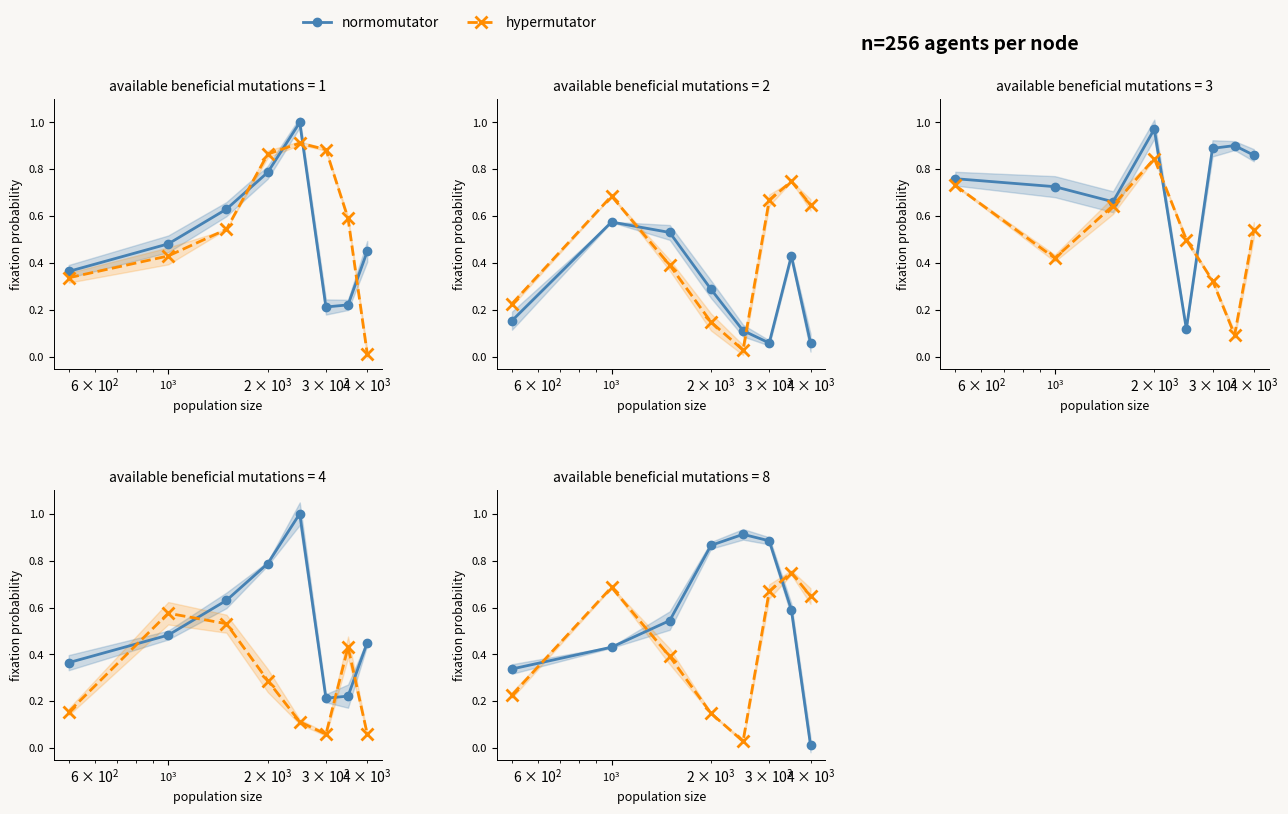

True or false: hypermutator has more than 2 points higher than both neighbors.

False